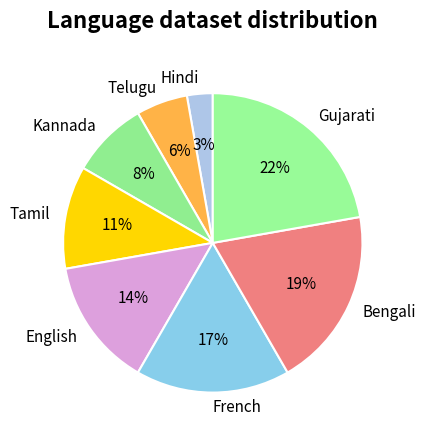

Does any single category account for the majority?

No